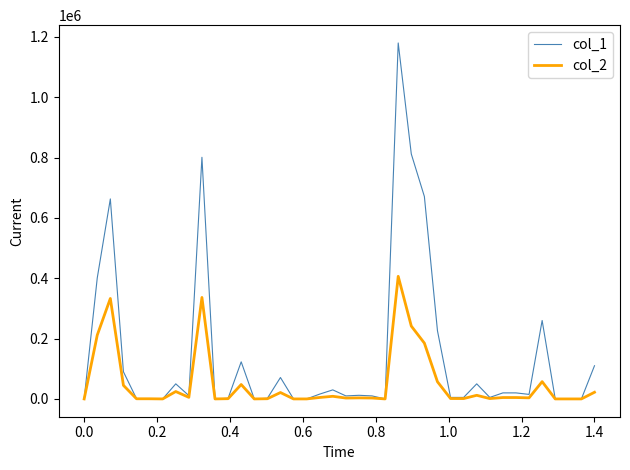

List the series in order of their overall mean, lowest first.

col_2, col_1